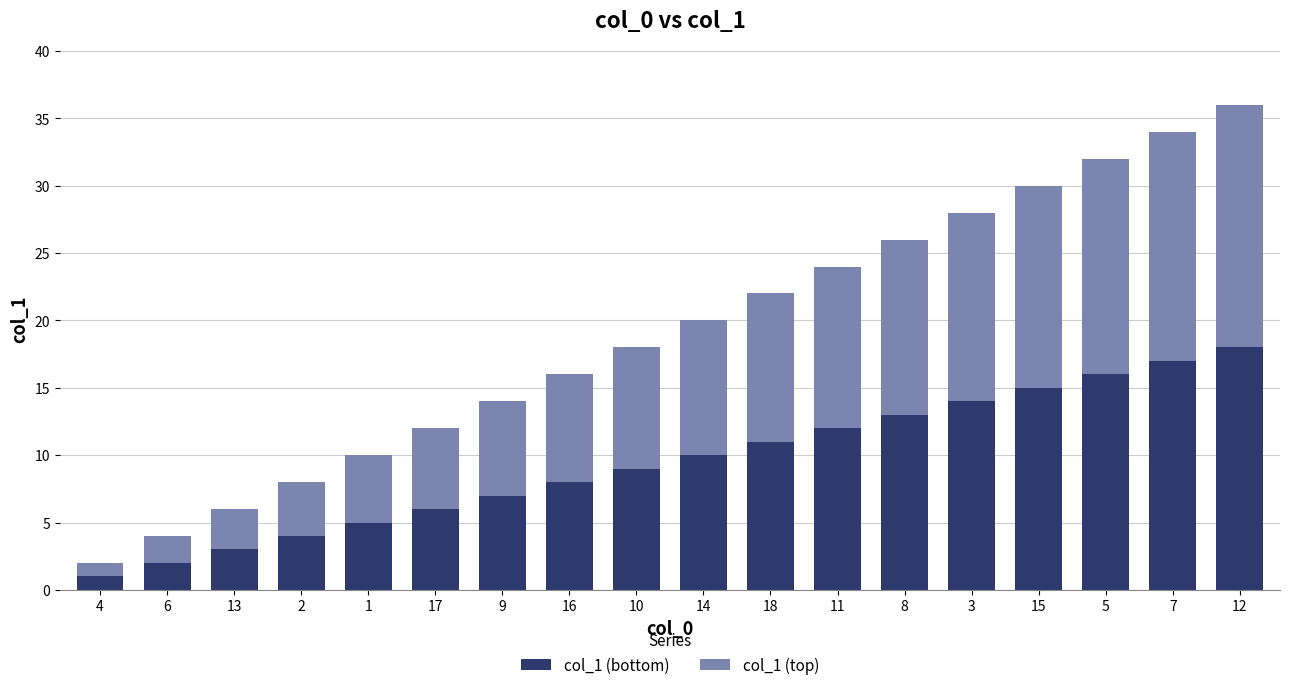

True or false: col_1 (bottom) has a value of 15 at 15.

True